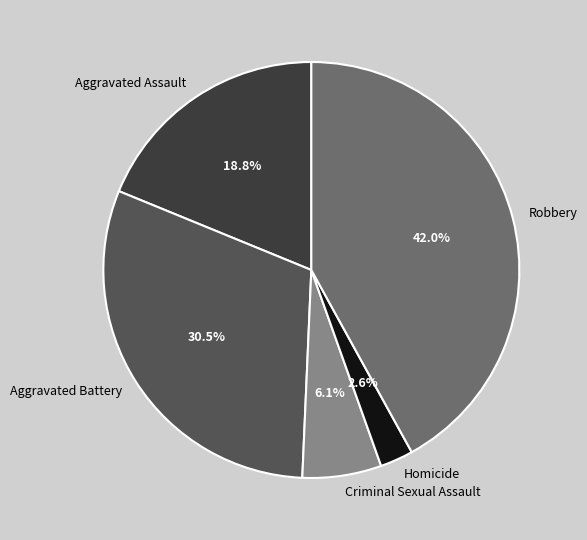

To the nearest percent, what is the combined percentage of Robbery and Homicide?

45%